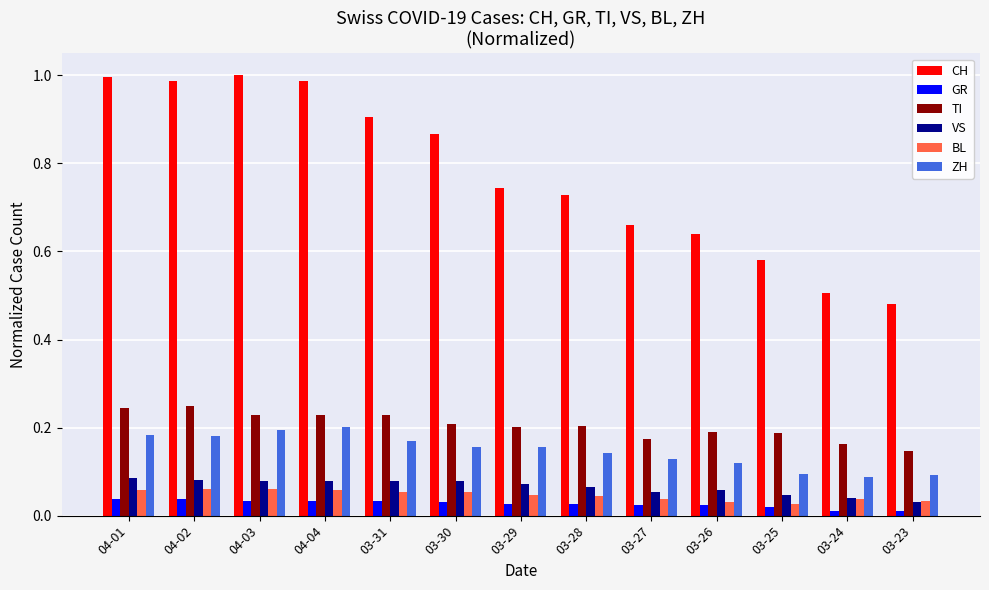

What is the label of the 9th bar from the left?

03-27